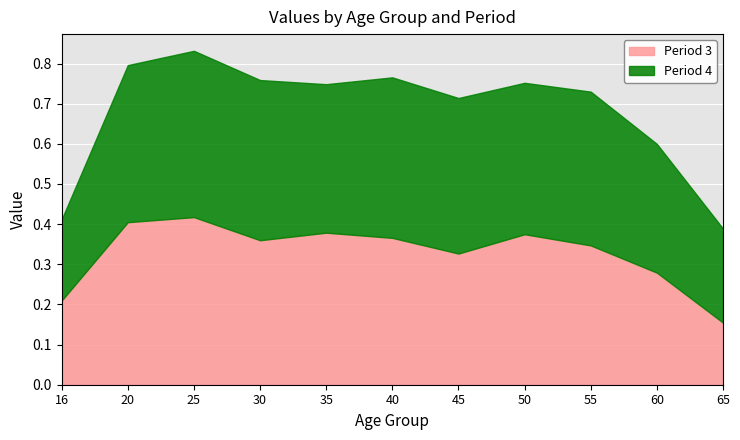

The Period 4 series shows 0.3 at 60. True or false?

True